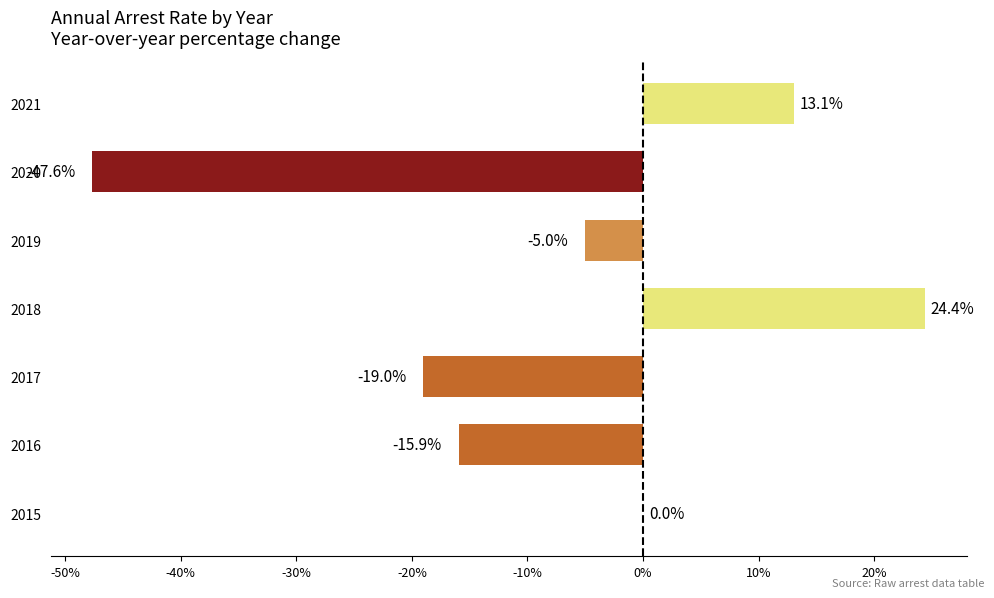

Between 2018 and 2017, which is larger?

2018